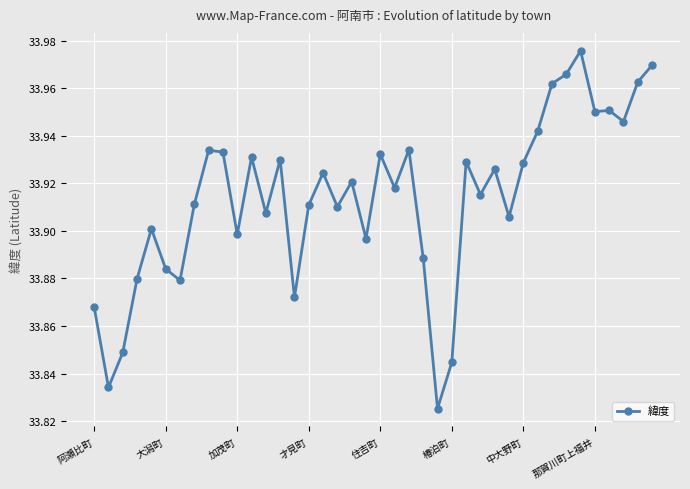

True or false: there are more than 0 points higher than both neighbors.

True